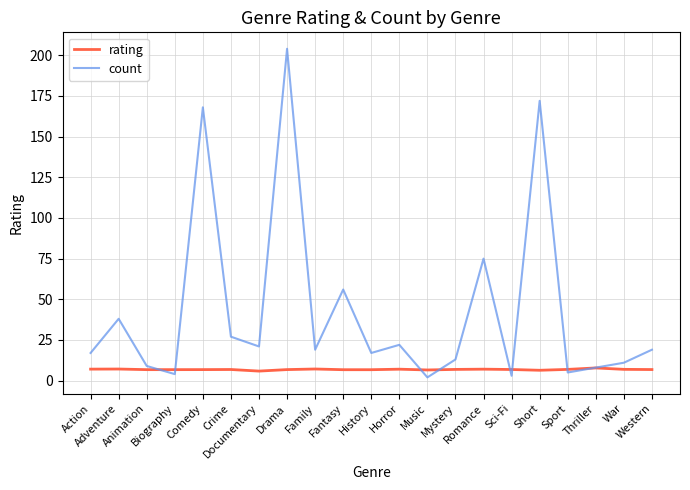

What is the highest value of the count series?

204.0